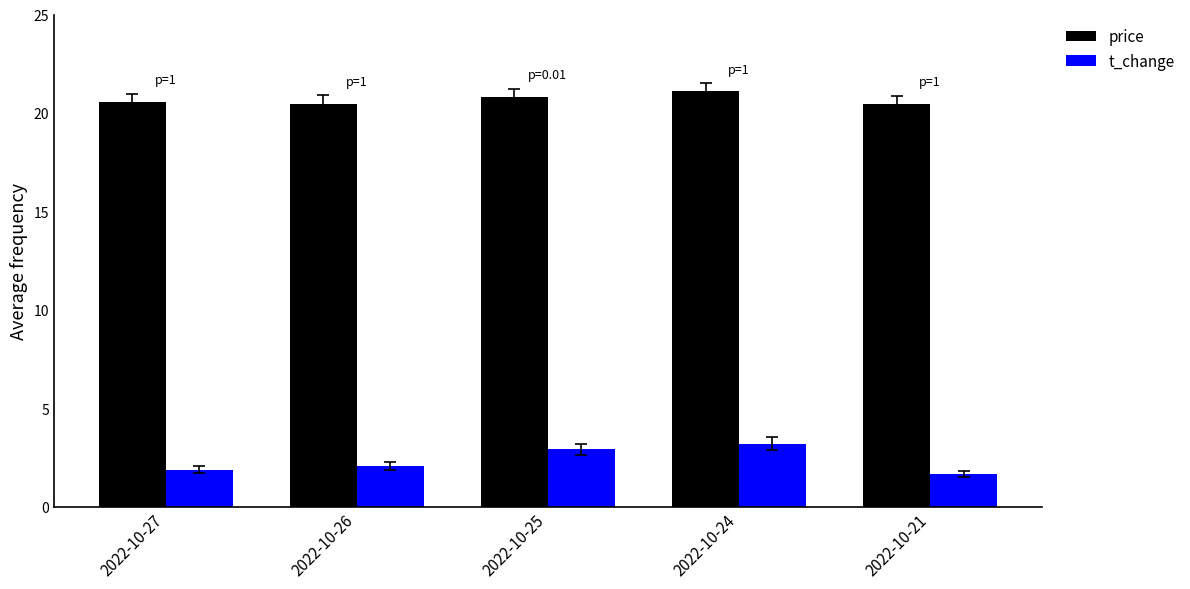

At how many categories does at least one series exceed 11?

5